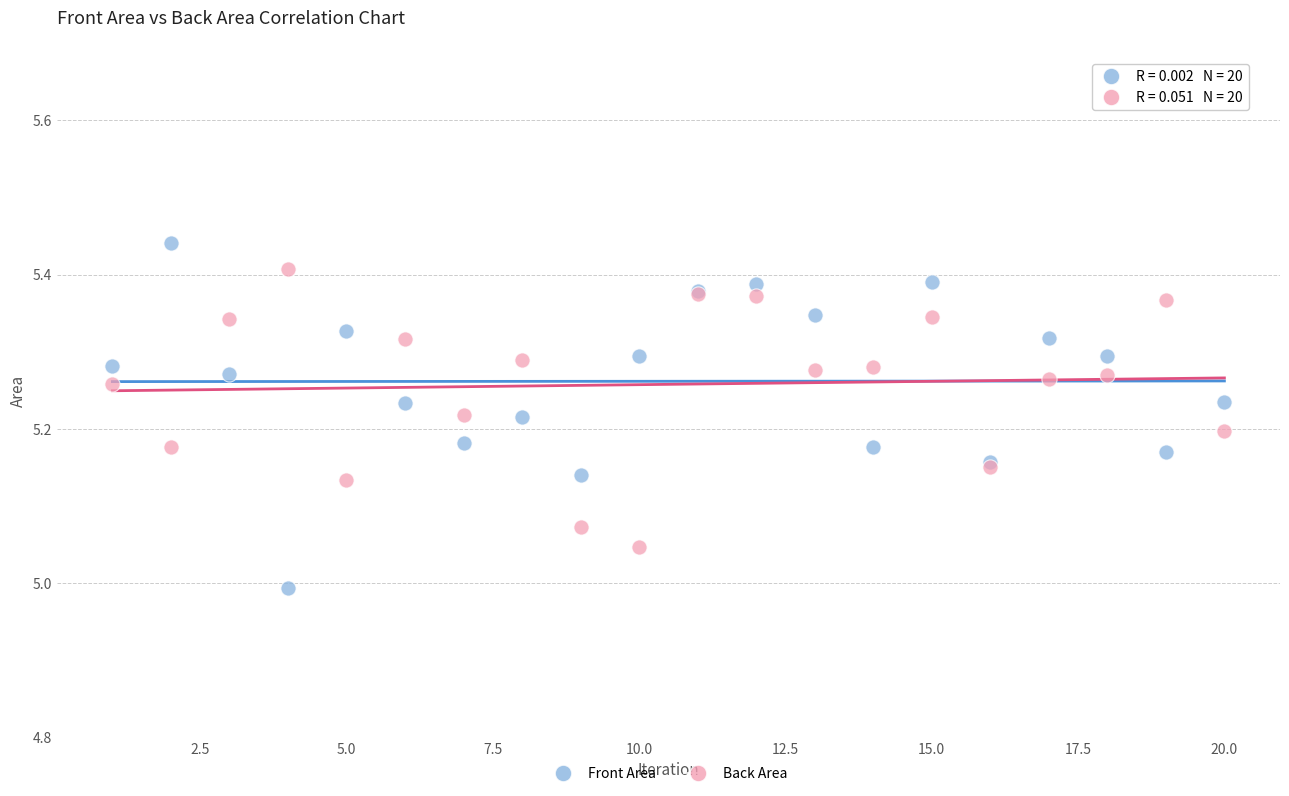

What are all the series names shown in the legend?

Front Area, Back Area